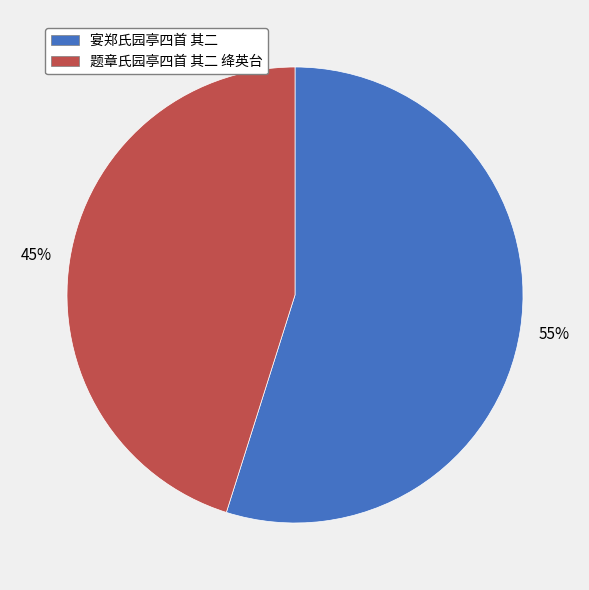

What is the smallest slice in the pie chart?

题章氏园亭四首 其二 绛英台